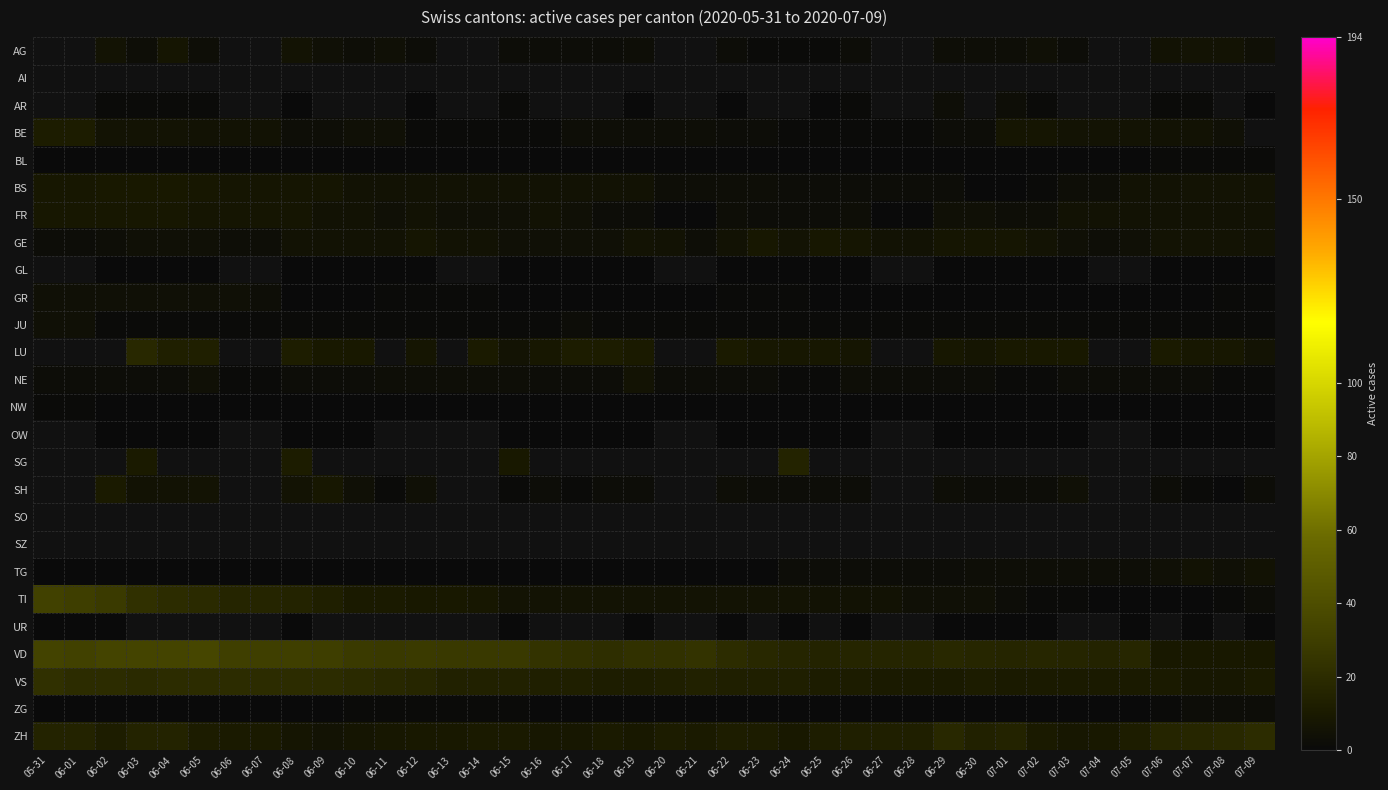

Count the number of data series in this chart.

26